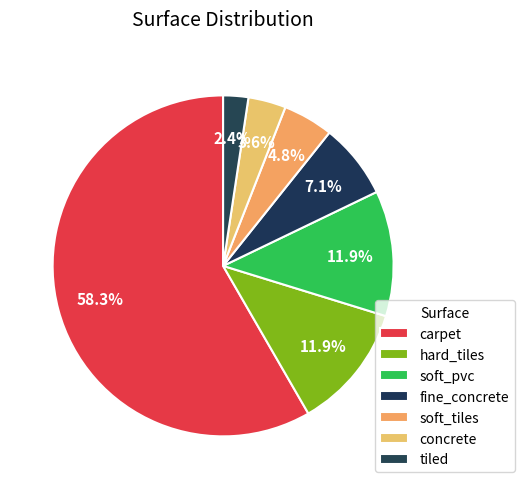

True or false: fine_concrete accounts for 7% of the total.

True